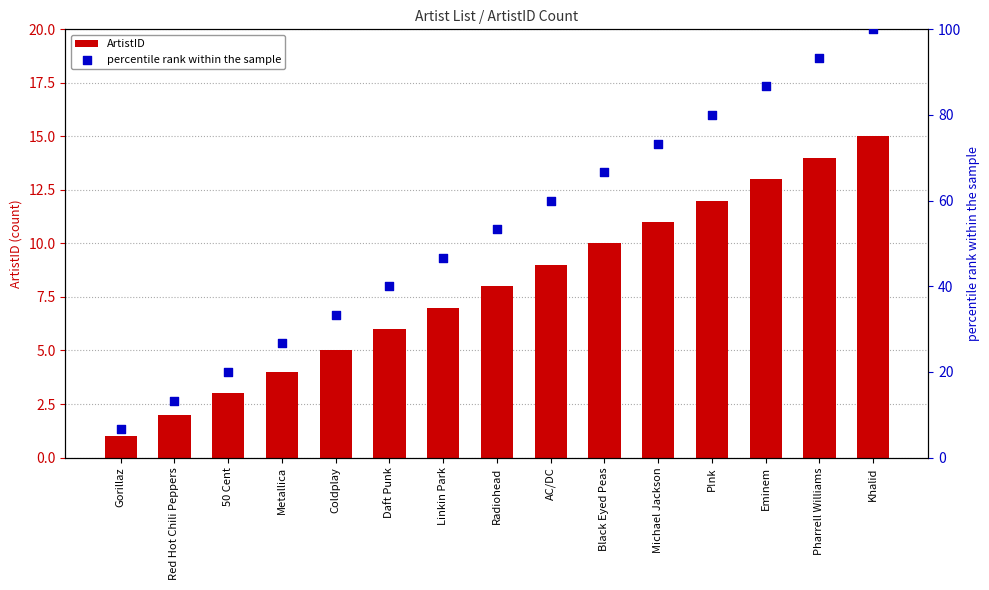

At how many categories does at least one series exceed 84?

3